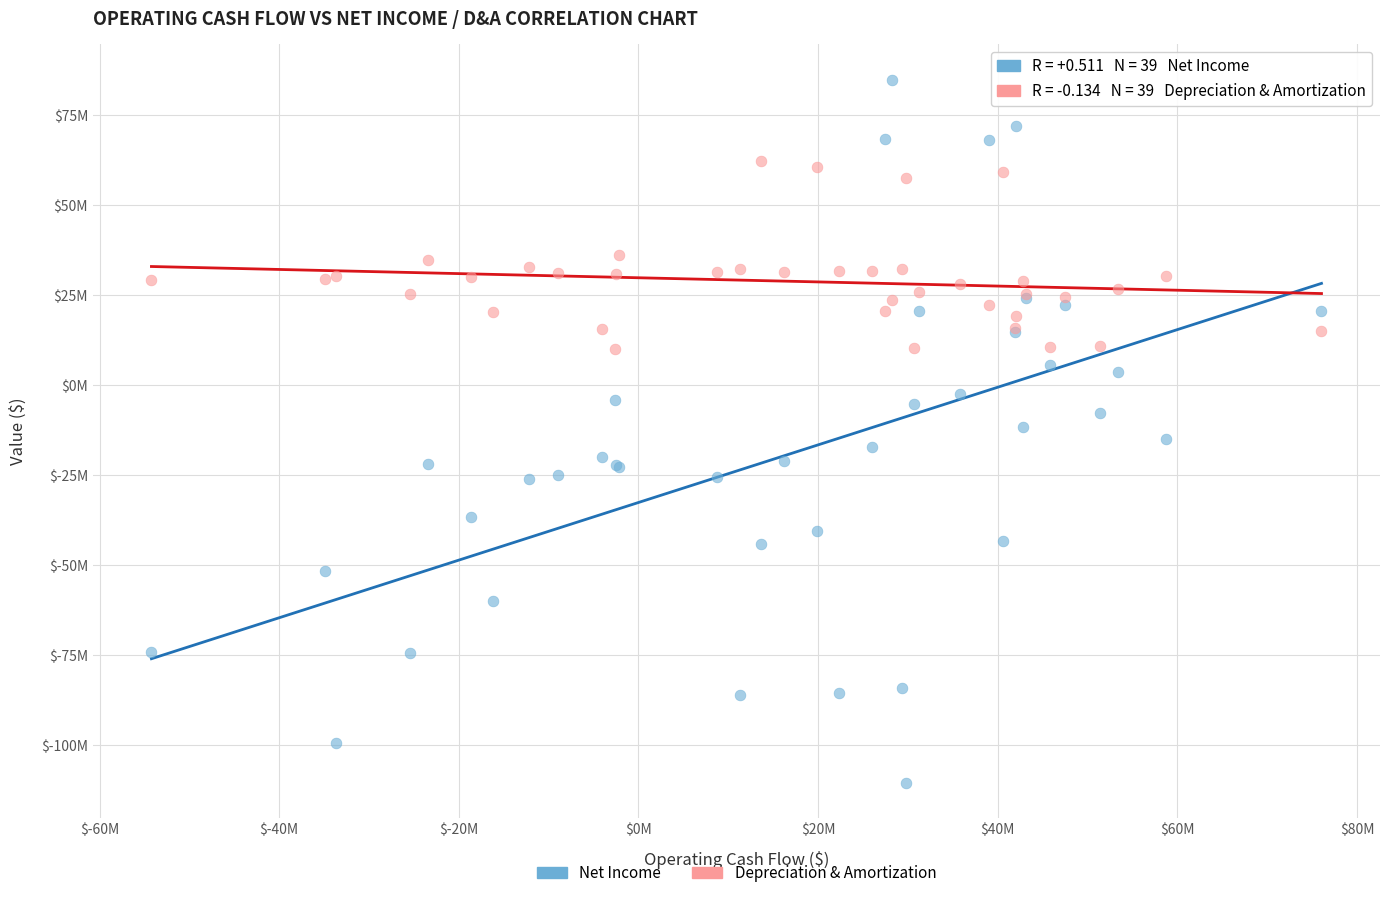

What are all the series names shown in the legend?

Net Income, Depreciation & Amortization